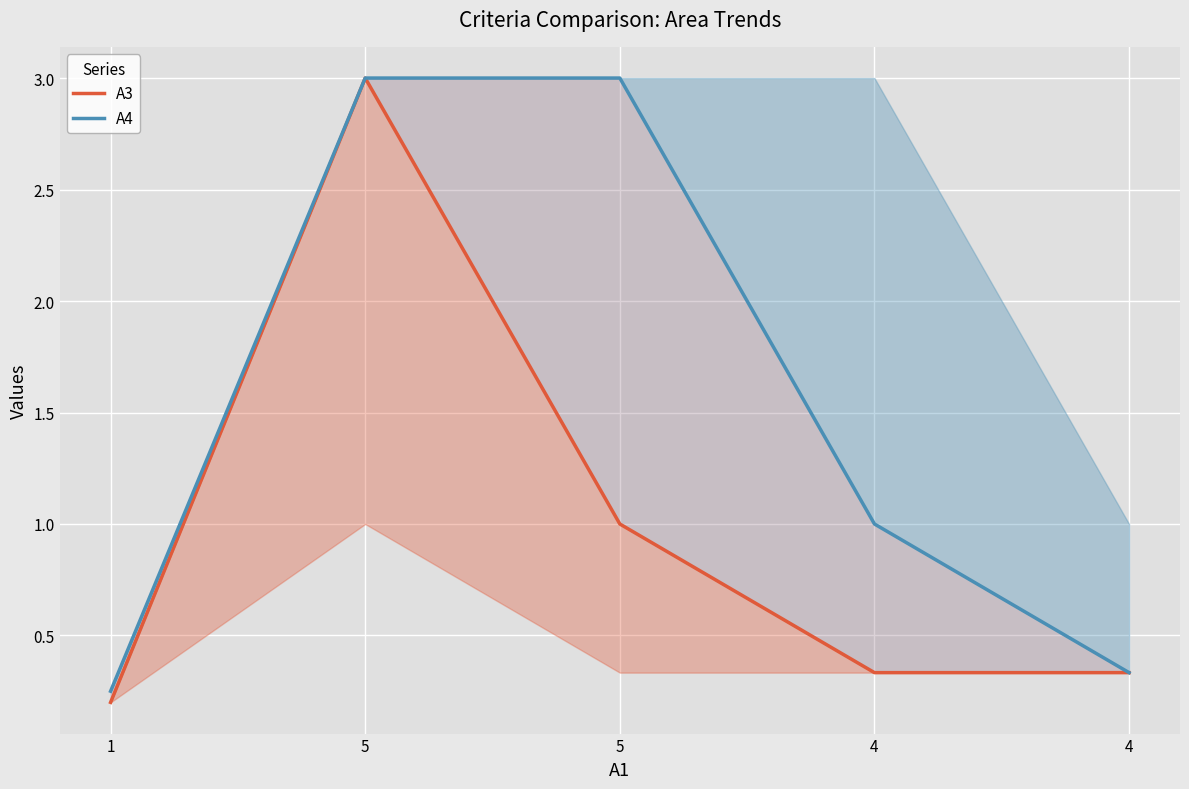

How many lines are shown in the chart?

2